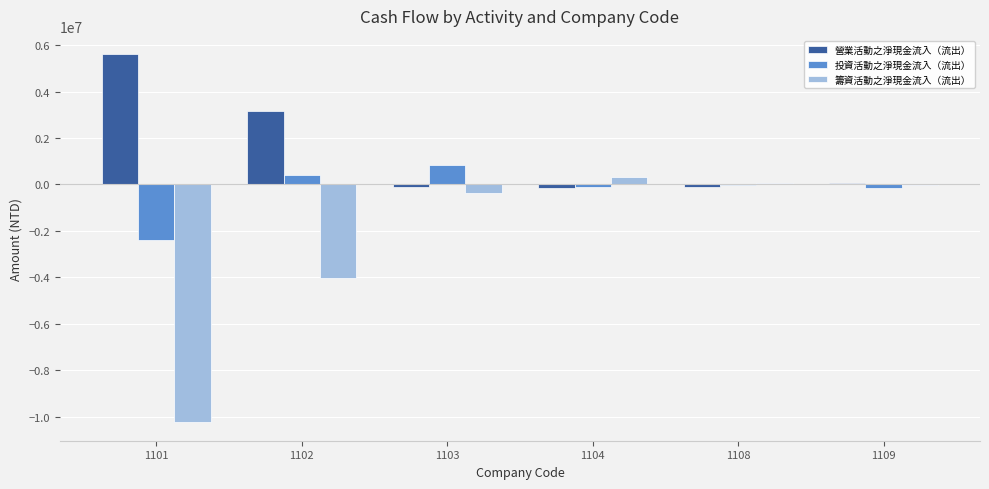

Count the number of data series in this chart.

3